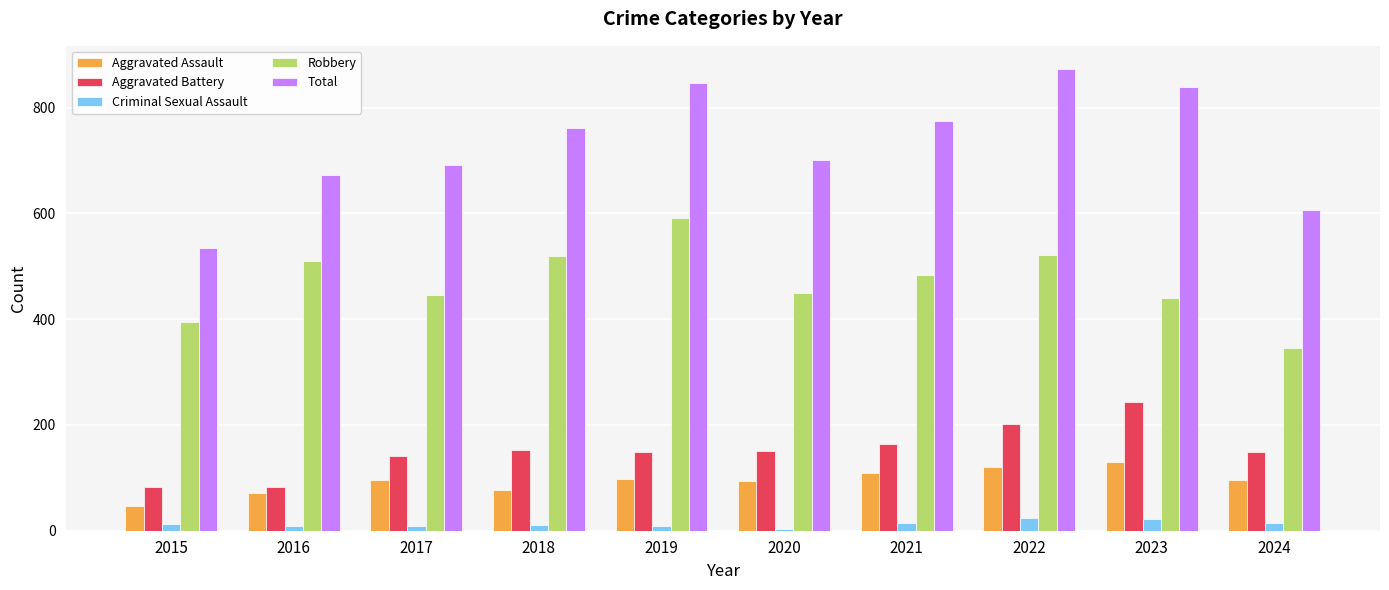

Is it true that Robbery equals 345 at 2024?

True